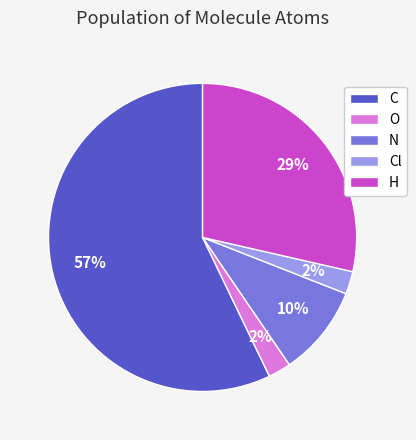

Count the number of slices in the pie.

5